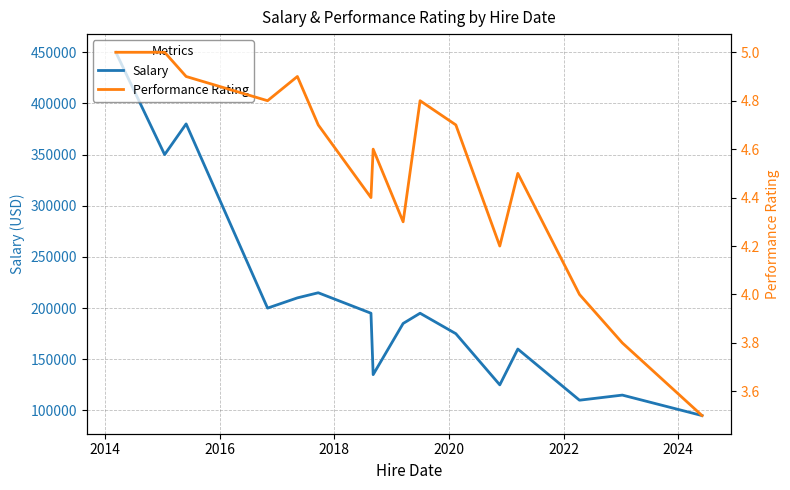

What is the lowest value of the Salary series?

95000